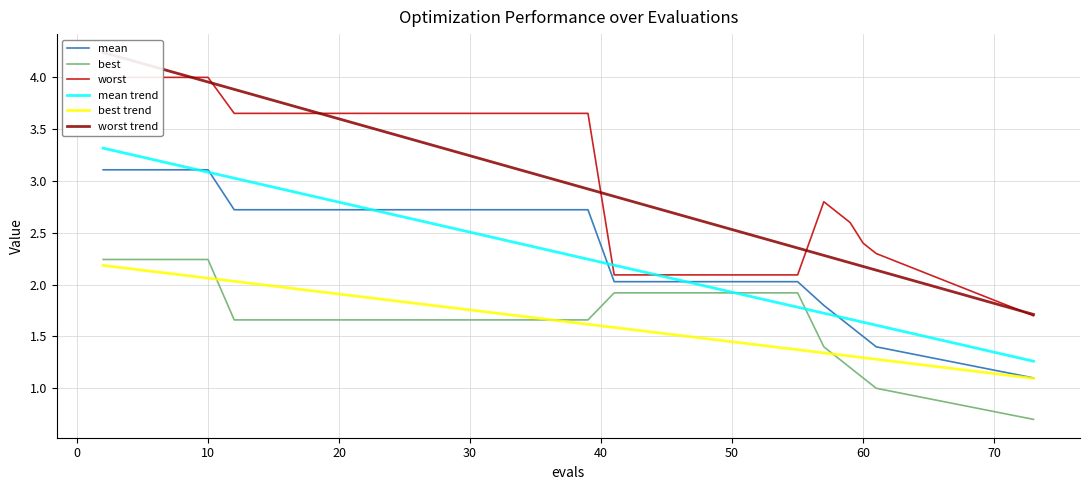

Reading left to right, list all the values displayed in this chart.

mean: 3.1	3.1	3.1	3.1	3.1	2.7	2.7	2.7	2.7	2.7	2.7	2.7	2.7	2.7	2.7	2.7	2.7	2.7	2.7	2.7	2.0	2.0	2.0	2.0	2.0	2.0	2.0	2.0	2.0	2.0	1.8	1.6	1.5	1.4	1.4	1.3	1.2	1.2	1.1	1.1
best: 2.2	2.2	2.2	2.2	2.2	1.7	1.7	1.7	1.7	1.7	1.7	1.7	1.7	1.7	1.7	1.7	1.7	1.7	1.7	1.7	1.9	1.9	1.9	1.9	1.9	1.9	1.9	1.9	1.9	1.9	1.4	1.2	1.1	1.0	0.9	0.9	0.8	0.8	0.8	0.7
worst: 4.0	4.0	4.0	4.0	4.0	3.7	3.7	3.7	3.7	3.7	3.7	3.7	3.7	3.7	3.7	3.7	3.7	3.7	3.7	3.7	2.1	2.1	2.1	2.1	2.1	2.1	2.1	2.1	2.1	2.1	2.8	2.6	2.4	2.3	2.2	2.1	2.0	1.9	1.8	1.7
mean trend: 3.3	3.3	3.2	3.1	3.1	3.0	3.0	2.9	2.9	2.8	2.7	2.7	2.6	2.6	2.5	2.4	2.4	2.4	2.3	2.2	2.2	2.2	2.1	2.0	2.0	2.0	1.9	1.9	1.8	1.8	1.7	1.7	1.6	1.6	1.6	1.5	1.4	1.4	1.3	1.3
best trend: 2.2	2.2	2.1	2.1	2.1	2.0	2.0	2.0	1.9	1.9	1.9	1.8	1.8	1.8	1.8	1.7	1.7	1.7	1.6	1.6	1.6	1.6	1.5	1.5	1.5	1.5	1.4	1.4	1.4	1.4	1.3	1.3	1.3	1.3	1.2	1.2	1.2	1.2	1.1	1.1
worst trend: 4.2	4.2	4.1	4.0	4.0	3.9	3.8	3.7	3.7	3.6	3.5	3.5	3.4	3.3	3.2	3.2	3.1	3.1	3.0	2.9	2.9	2.8	2.7	2.7	2.6	2.6	2.5	2.5	2.4	2.4	2.3	2.2	2.2	2.1	2.1	2.0	1.9	1.9	1.8	1.7